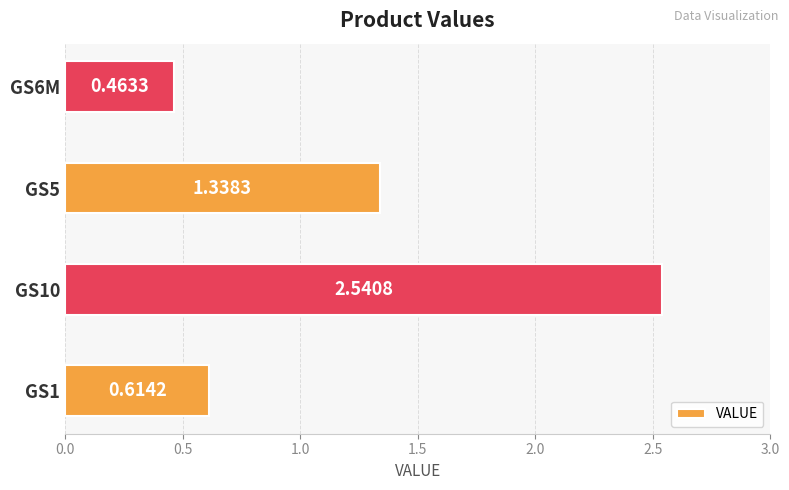

Are the bars grouped side by side (vs. stacked)?

No